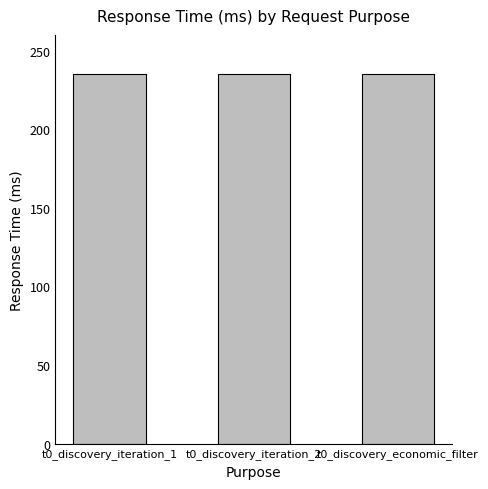

What is the value of the 2nd bar from the left?

235.0